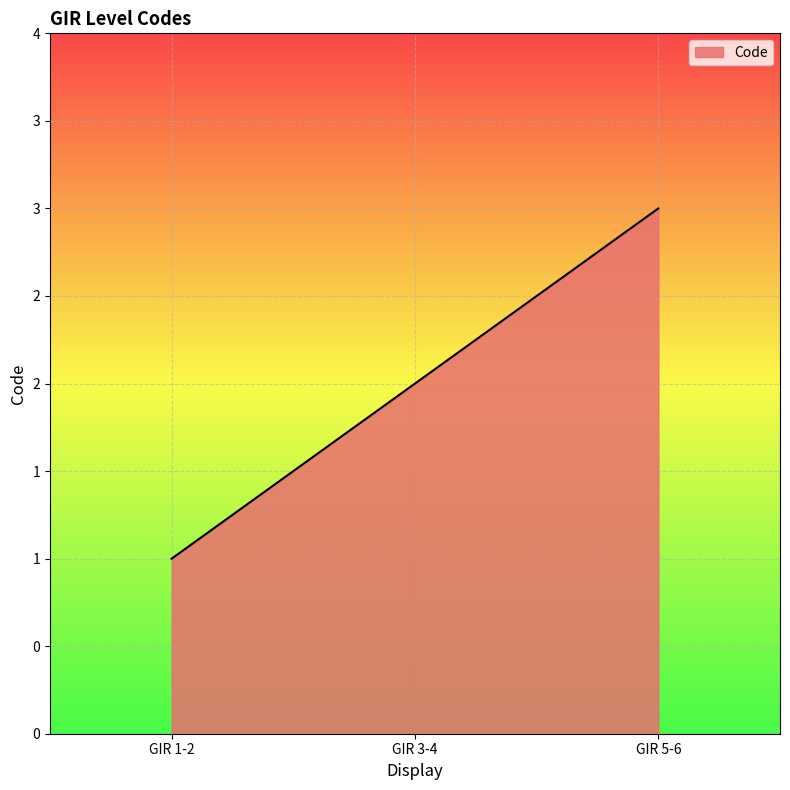

How many values are between 1 and 3?

3